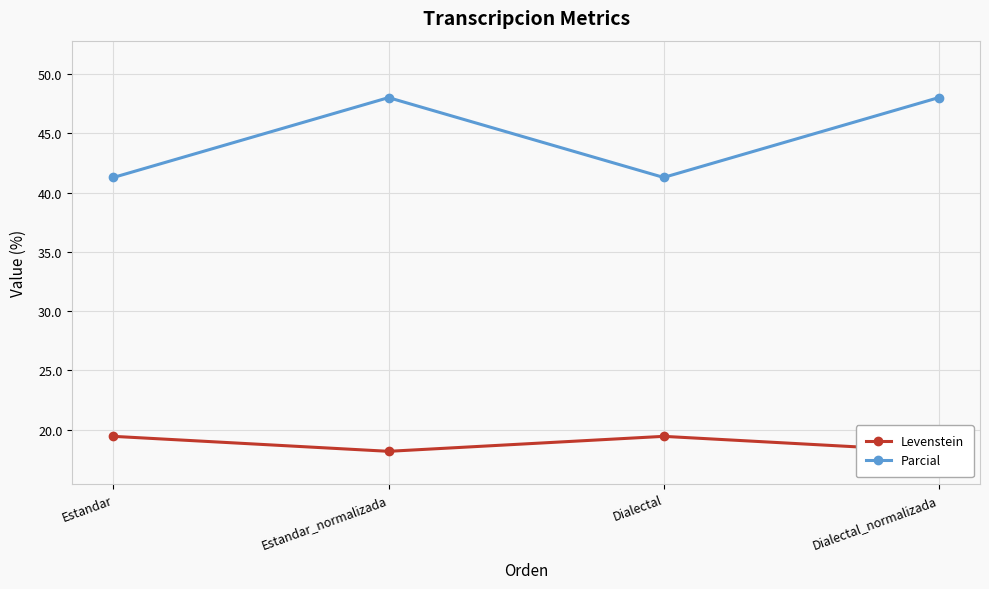

Which series has the largest total across all categories?

Parcial